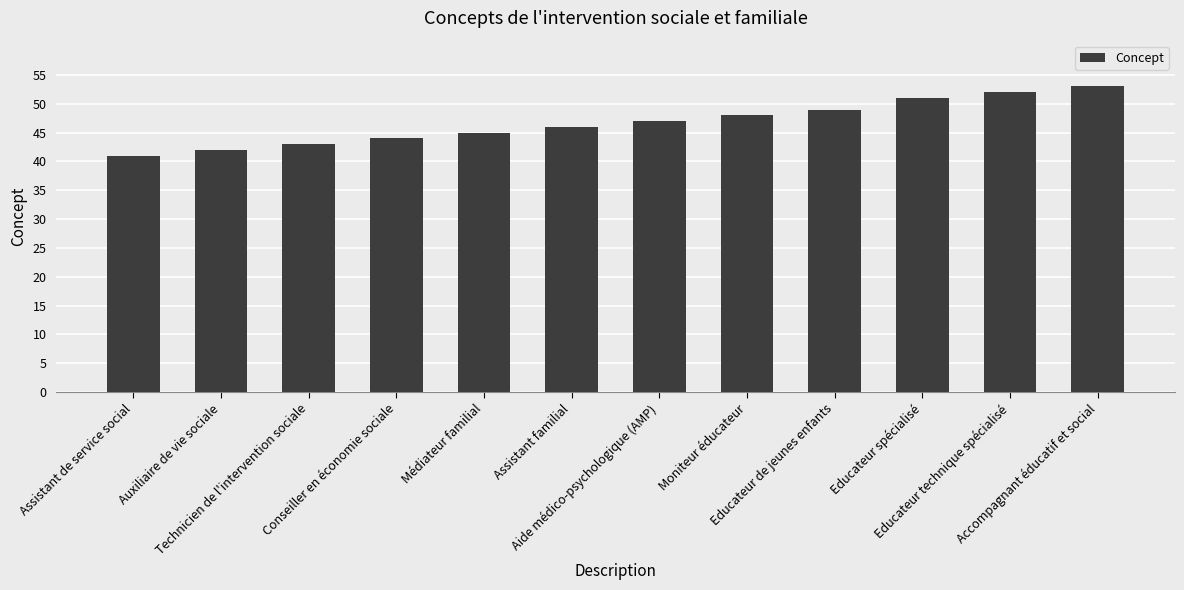

What is the sum of all values?

561